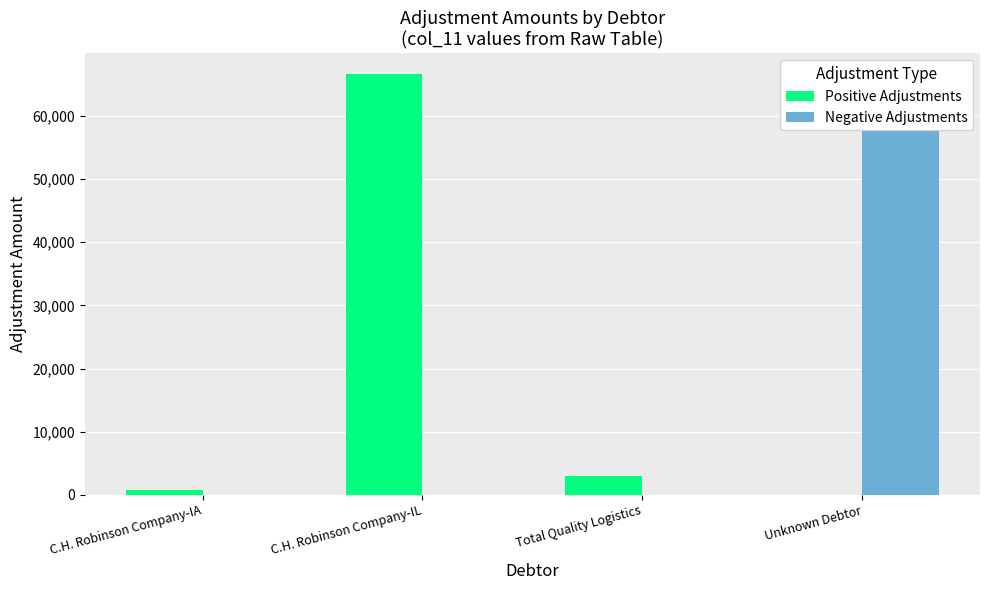

At which label is Positive Adjustments closest to 33294?

Total Quality Logistics